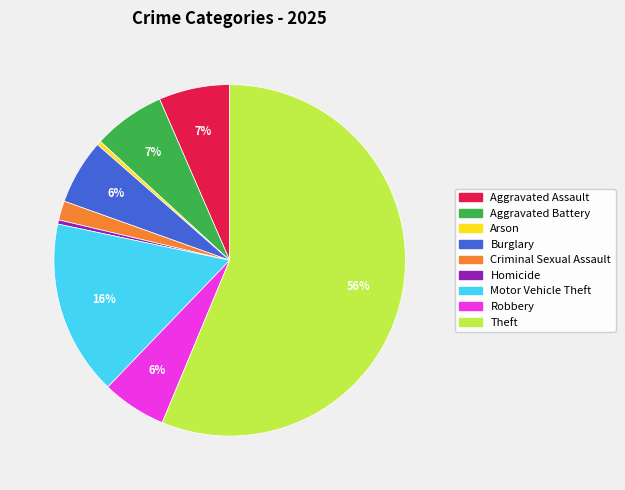

To the nearest percent, what percentage of the pie is Criminal Sexual Assault?

2%